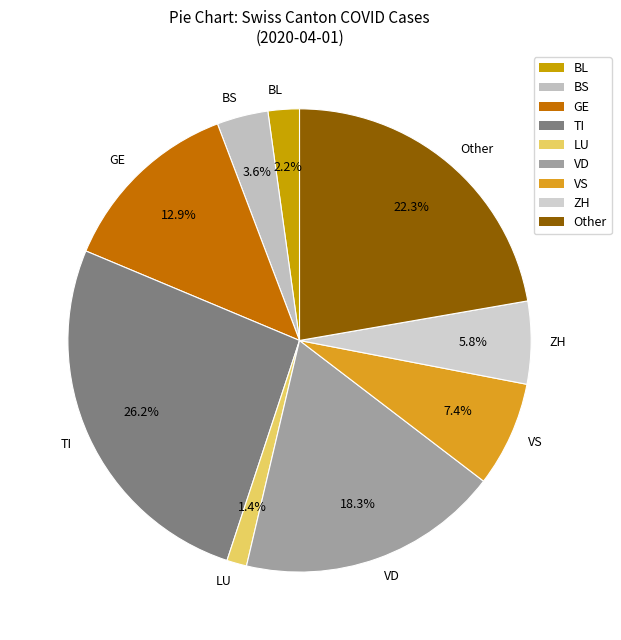

Rank the categories by value from highest to lowest.

TI, Other, VD, GE, VS, ZH, BS, BL, LU